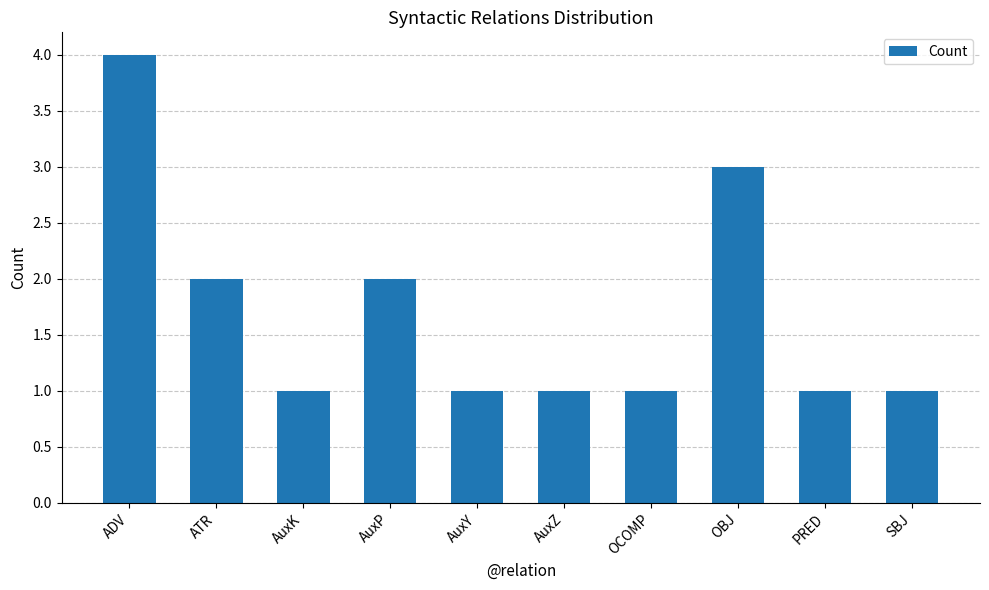

How many bars are there in total?

10